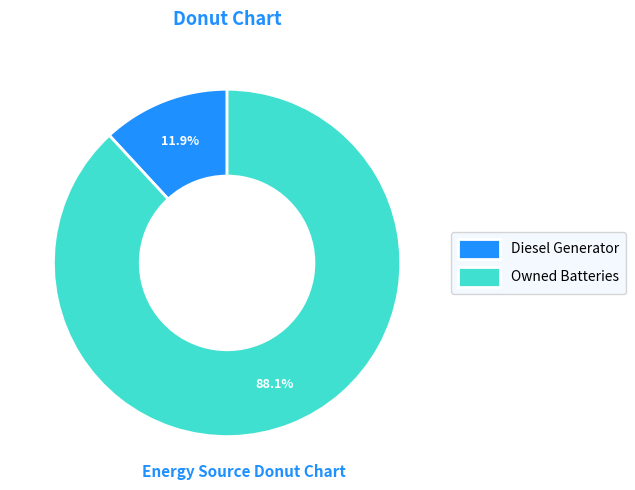

How many segments does this pie chart have?

2